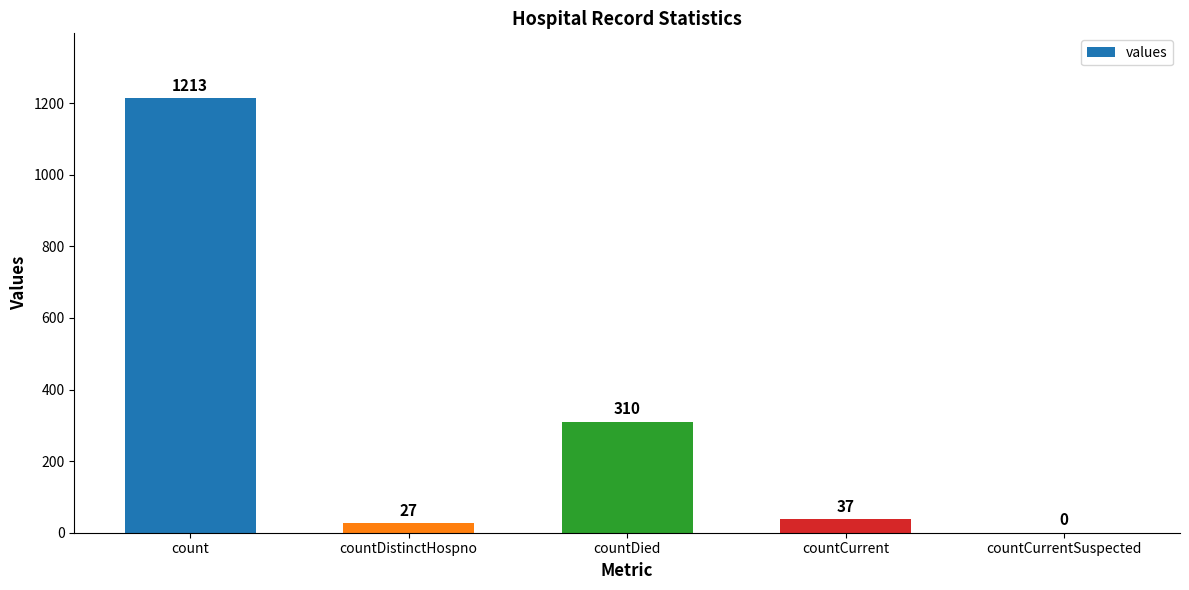

Which has a higher value, count or countDistinctHospno?

count